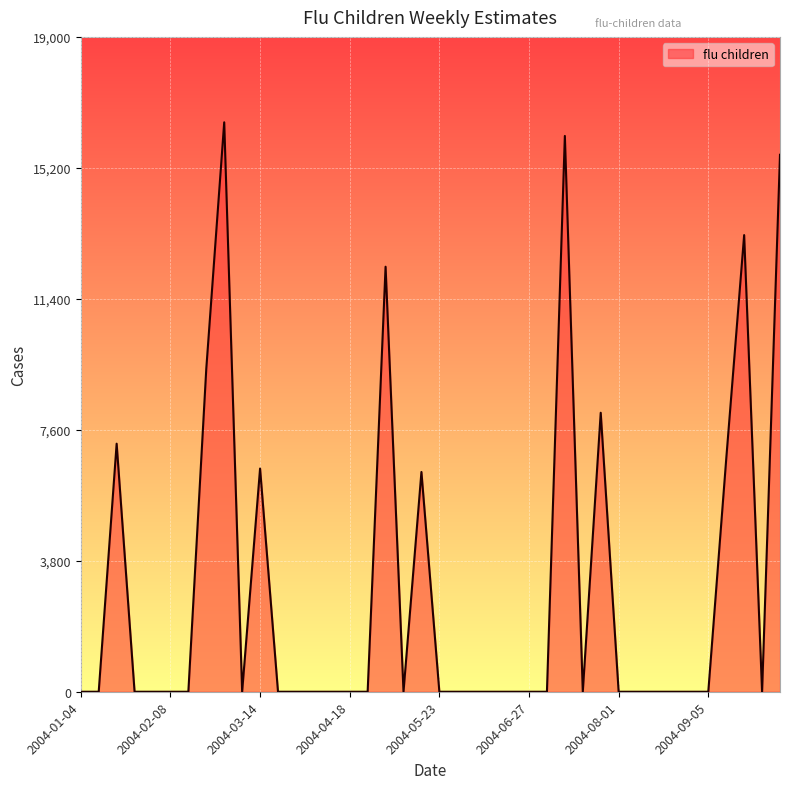

What is the maximum value shown in the chart?

16521.8